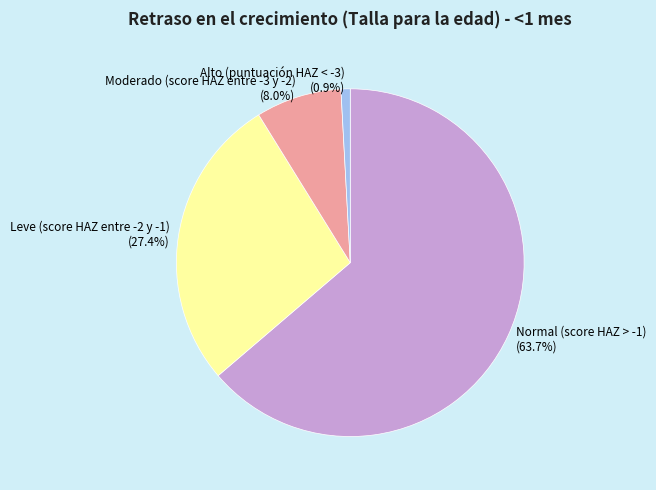

To the nearest percent, what percentage of the pie is Moderado (score HAZ entre -3 y -2)?

8%